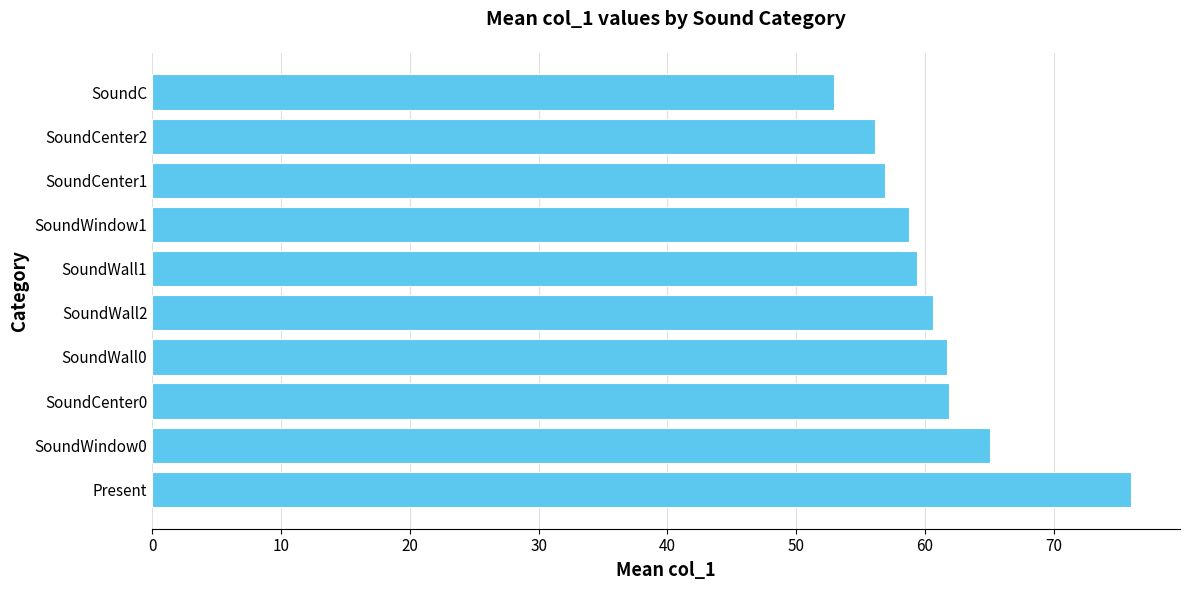

True or false: the data shows 81.2 at SoundC.

False